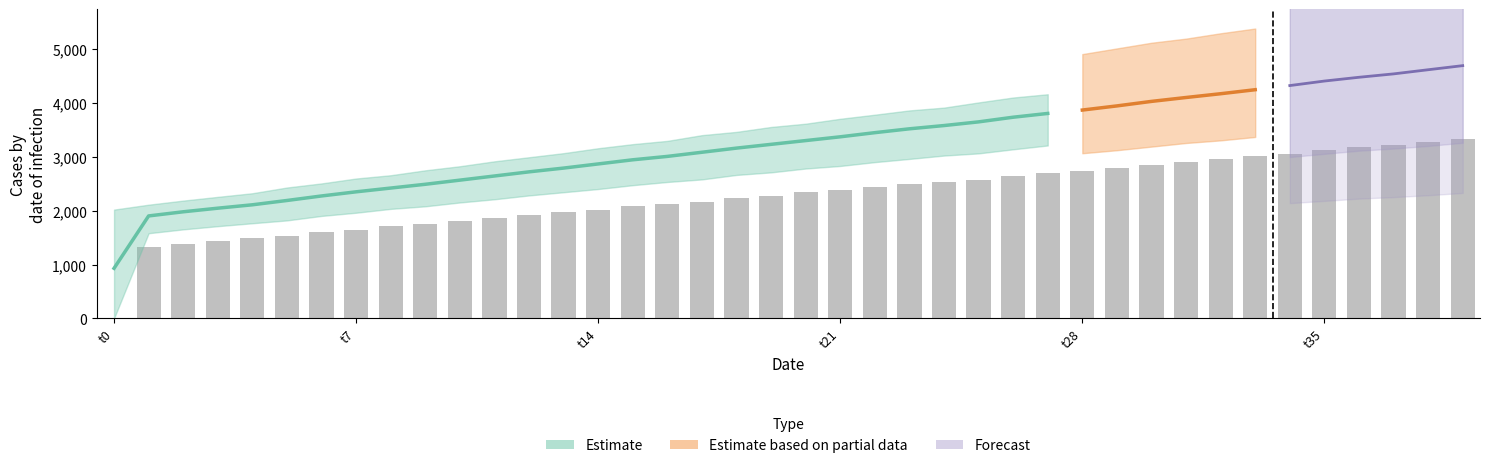

What is the average value?

2272.8